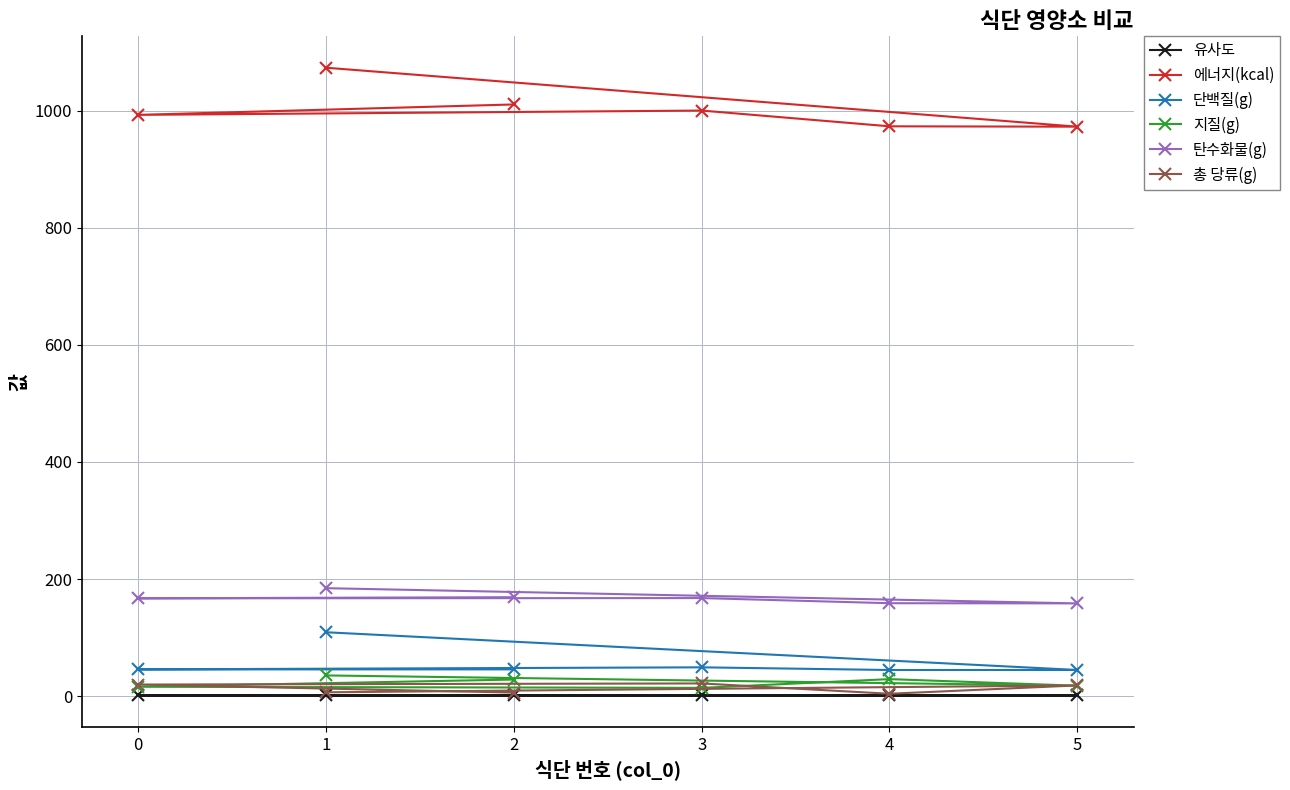

Between 2 and 0, which series saw the biggest shift?

에너지(kcal)